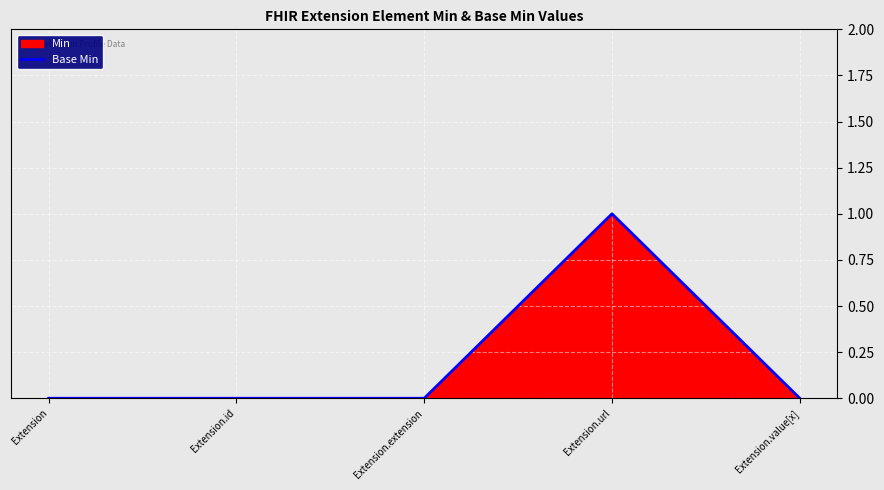

Reading left to right, list all the values displayed in this chart.

Extension=0	Extension.id=0	Extension.extension=0	Extension.url=1	Extension.value[x]=0